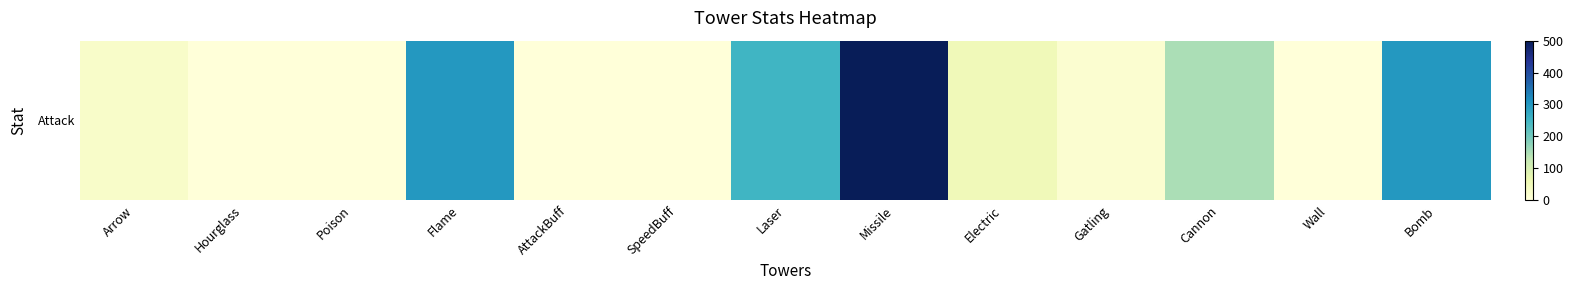

Reading left to right, transcribe all the data shown in this chart.

25	0	0	300	0	0	250	500	50	15	150	0	300